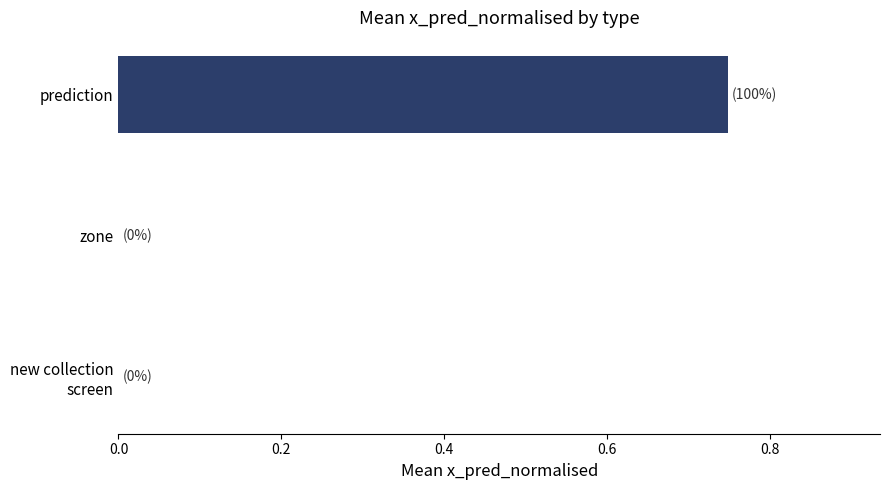

Which label corresponds to the largest value in the chart?

prediction